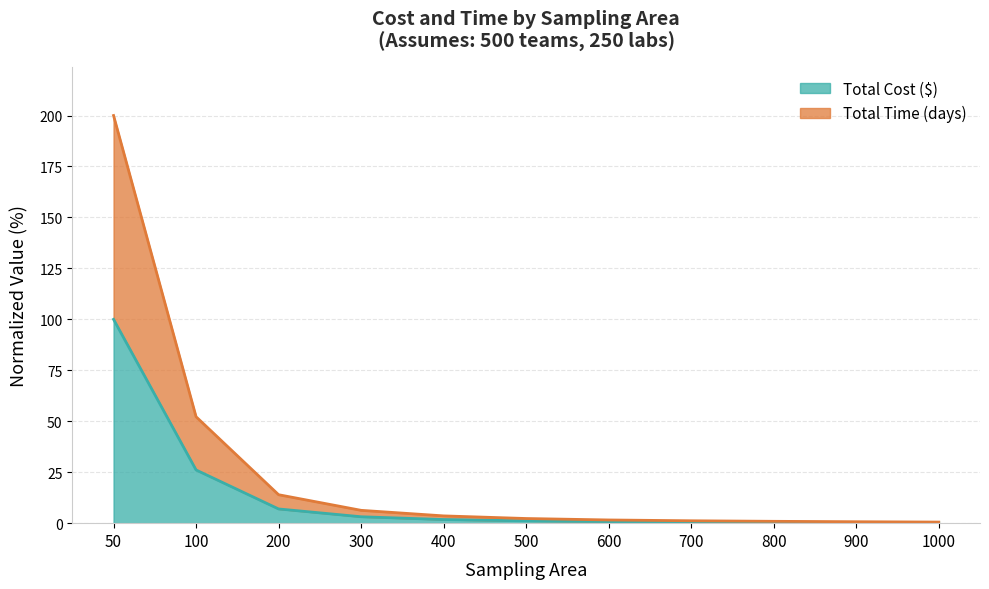

Reading left to right, list all the values displayed in this chart.

Total Cost ($): 50=100.0	100=26.1	200=7.0	300=3.1	400=1.8	500=1.1	600=0.8	700=0.6	800=0.5	900=0.4	1000=0.3
Total Time (days): 50=200.0	100=52.2	200=14.0	300=6.3	400=3.6	500=2.3	600=1.6	700=1.2	800=0.9	900=0.7	1000=0.5